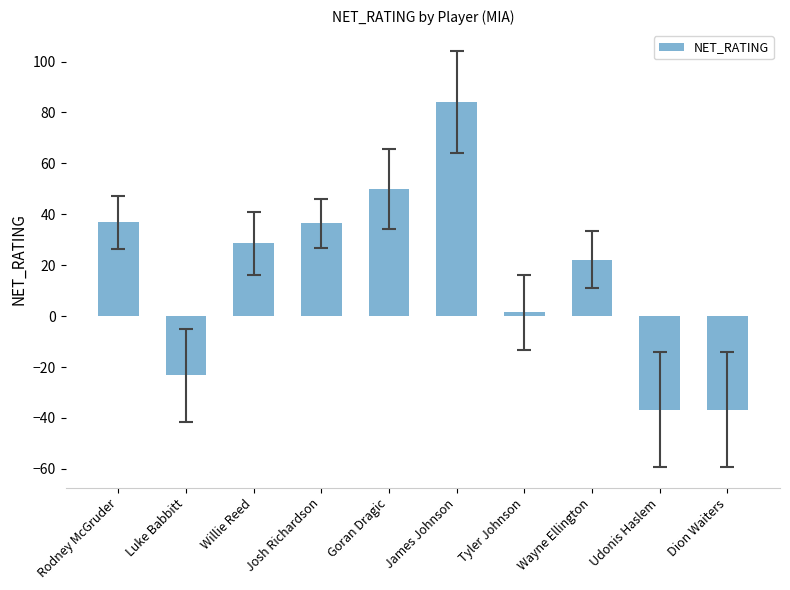

What is the minimum value shown in the chart?

-36.7